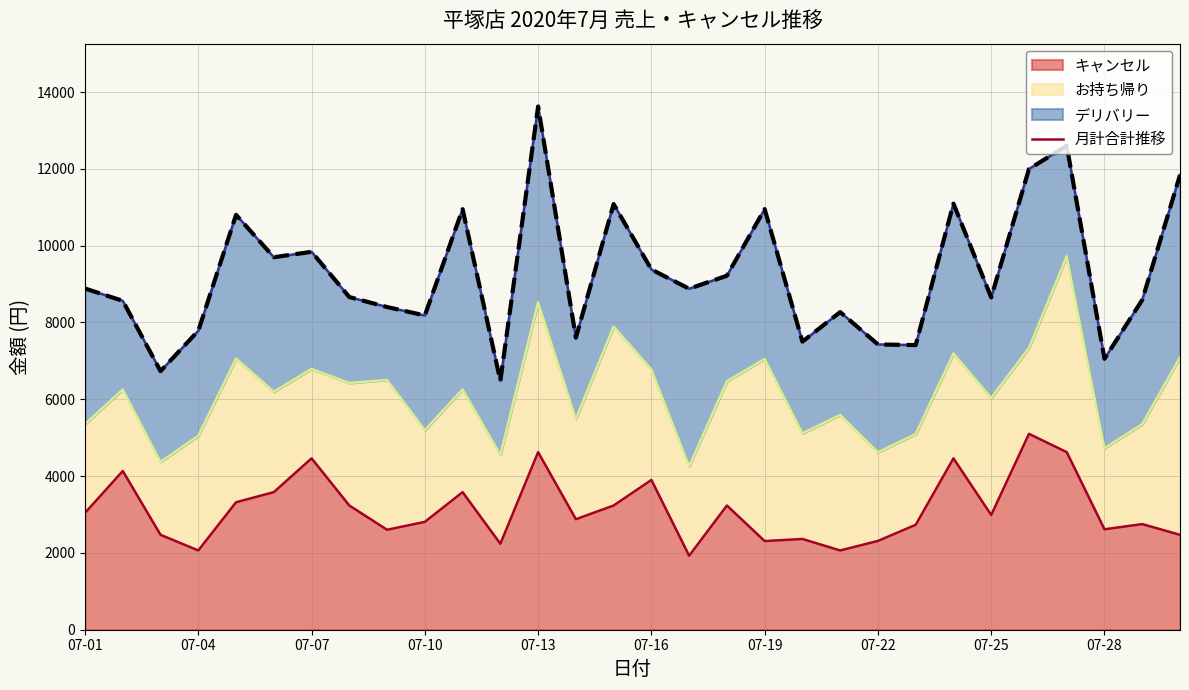

At which label does the data first exceed 8879?

07-01